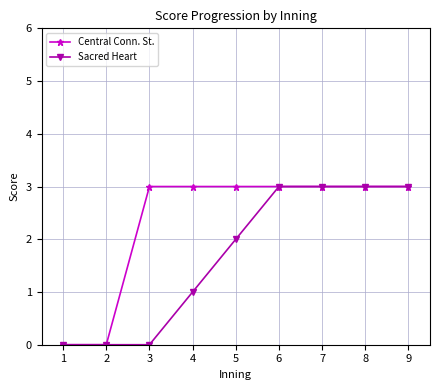

At 5, list the series in order from largest to smallest.

Central Conn. St., Sacred Heart